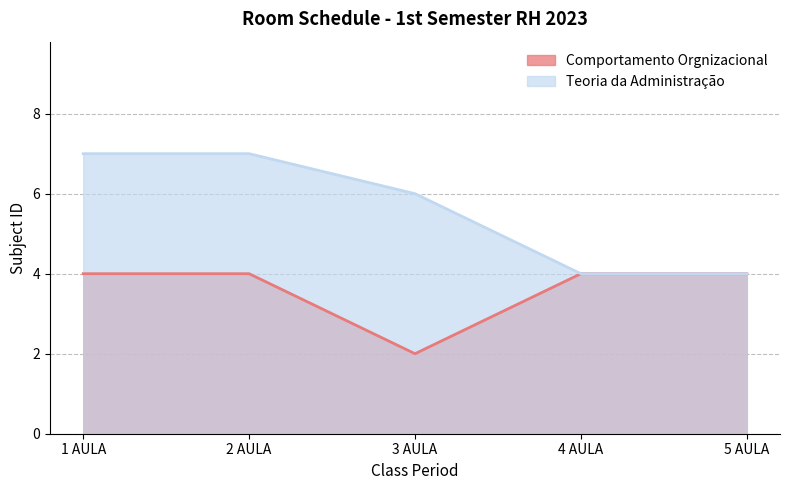

Reading right to left, transcribe all the data shown in this chart.

Comportamento Orgnizacional: 5 AULA=4	4 AULA=4	3 AULA=2	2 AULA=4	1 AULA=4
Teoria da Administração: 5 AULA=4	4 AULA=4	3 AULA=6	2 AULA=7	1 AULA=7